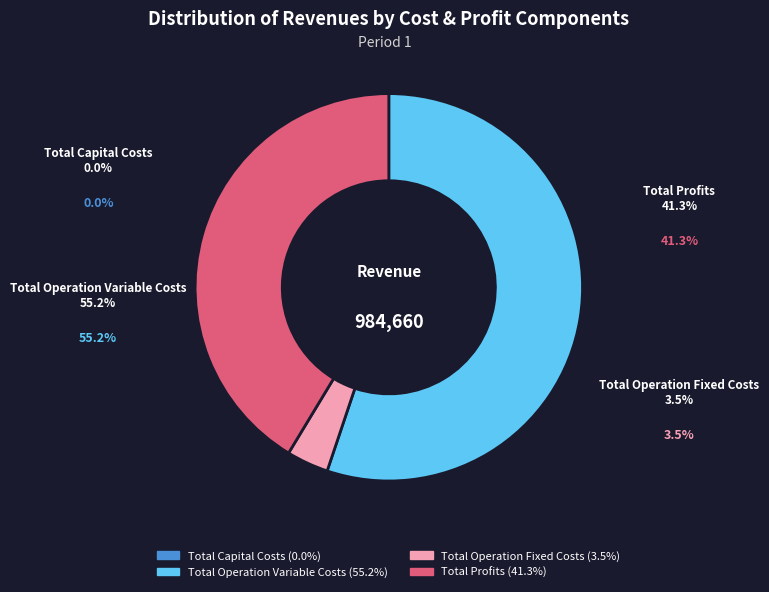

To the nearest percent, what is the average slice percentage?

25%